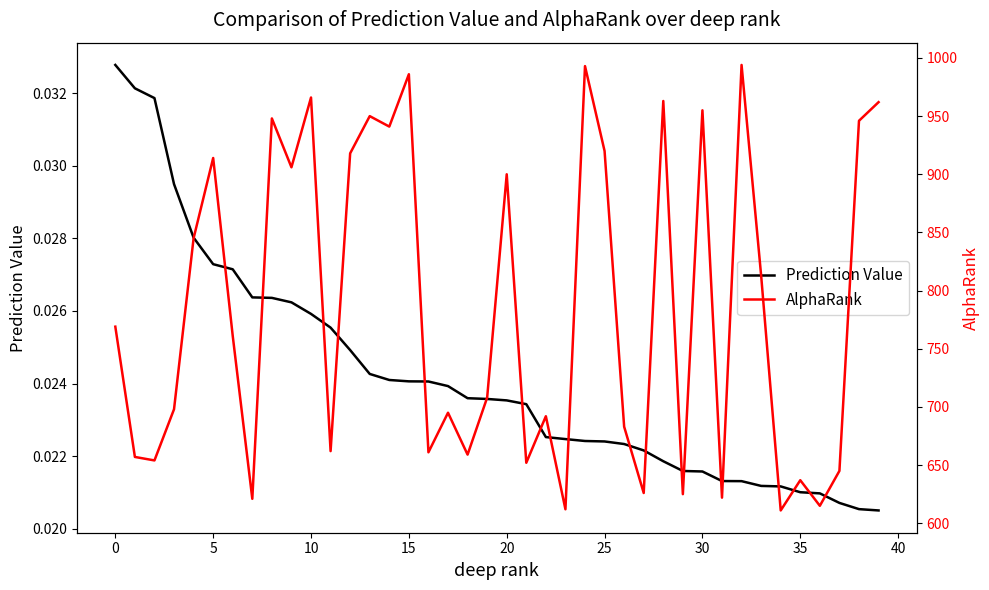

Which series has the largest total across all categories?

AlphaRank